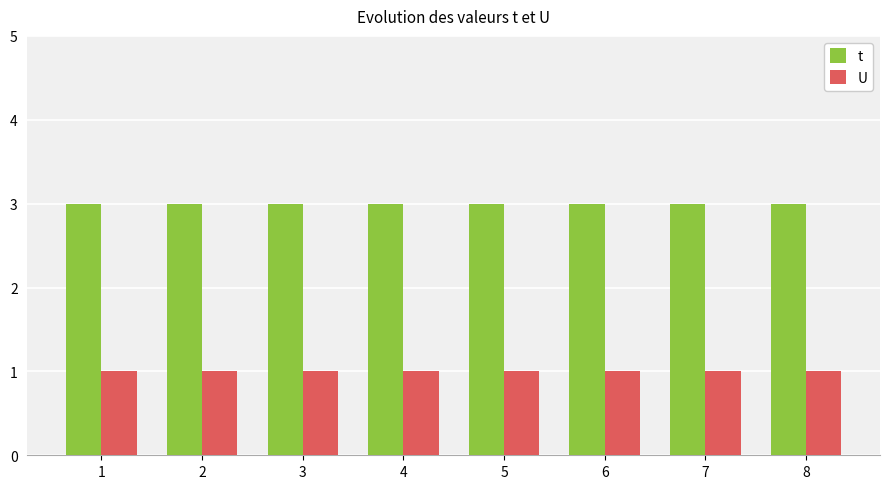

The value of t at 6 is 3. True or false?

True